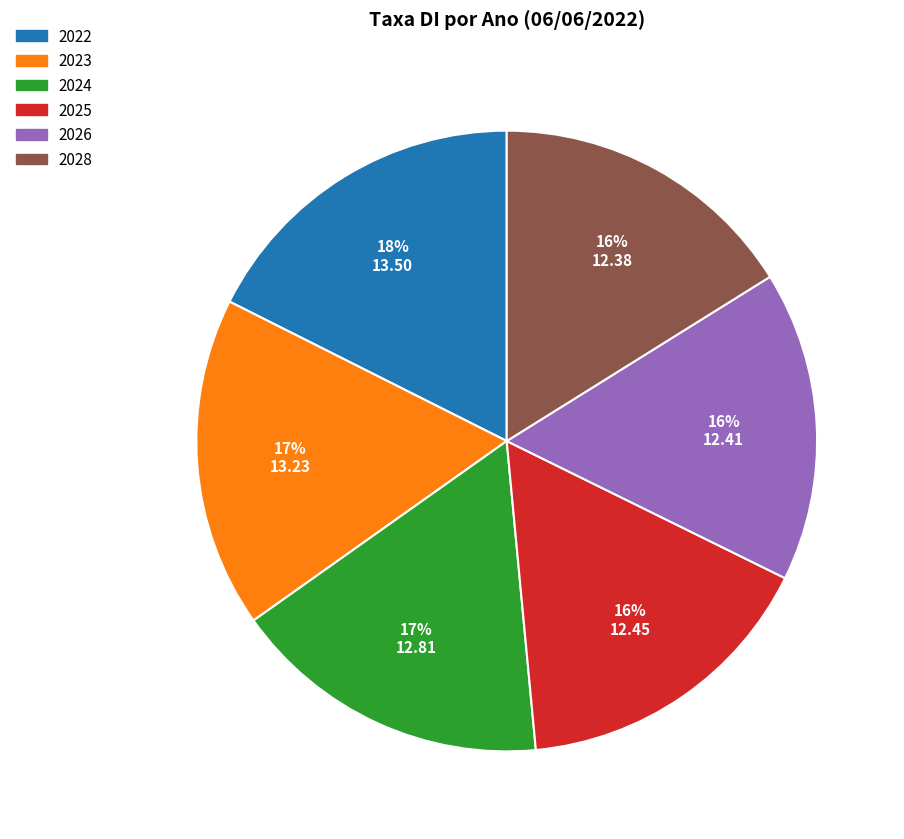

To the nearest percent, what is the average slice percentage?

17%